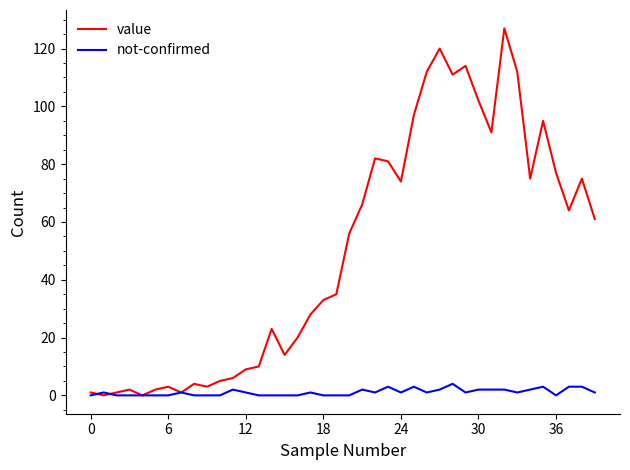

Rank the series by their average value, from lowest to highest.

not-confirmed, value